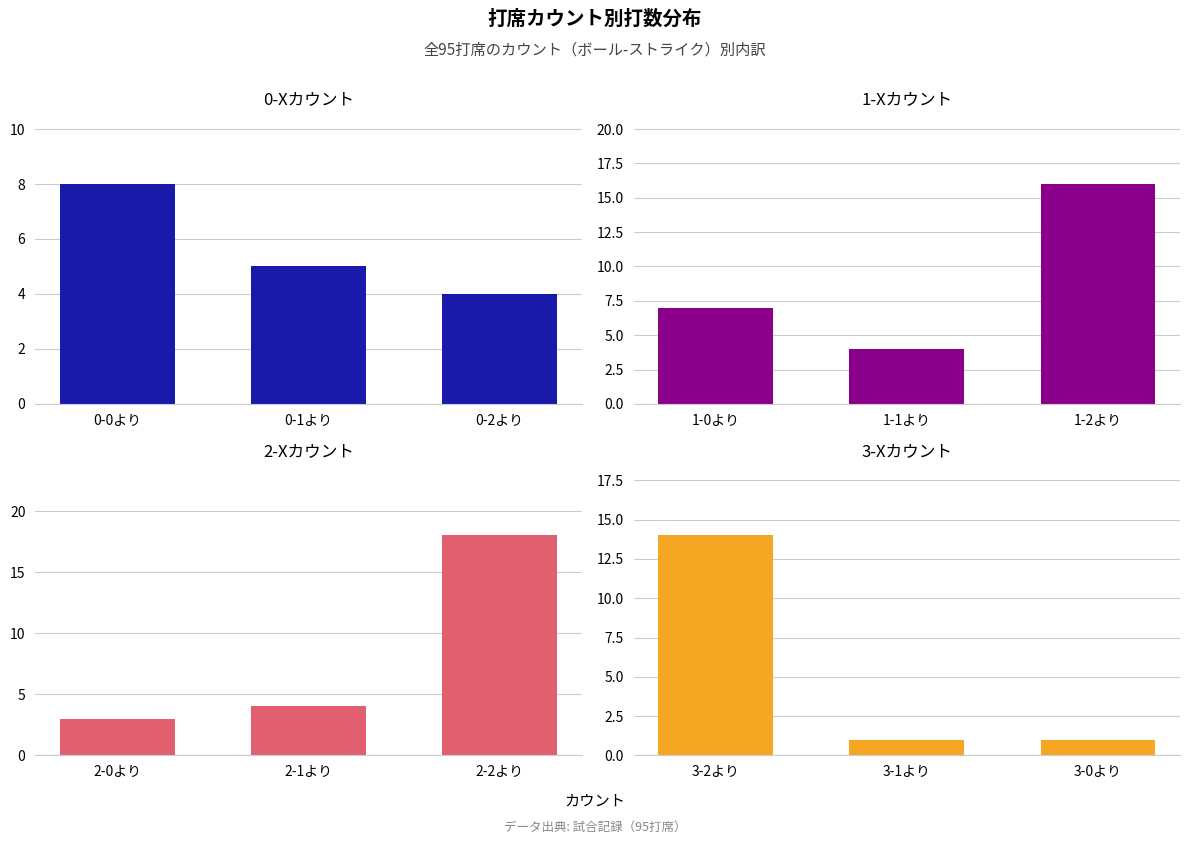

How many groups of bars are there?

3